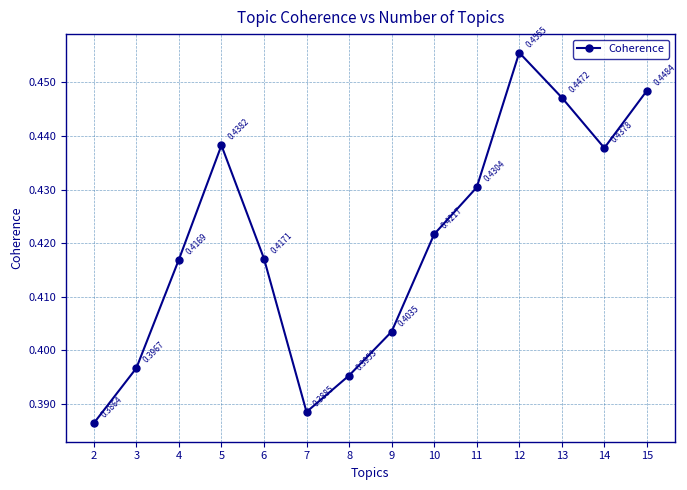

What is the difference between the maximum and second lowest values?

0.1